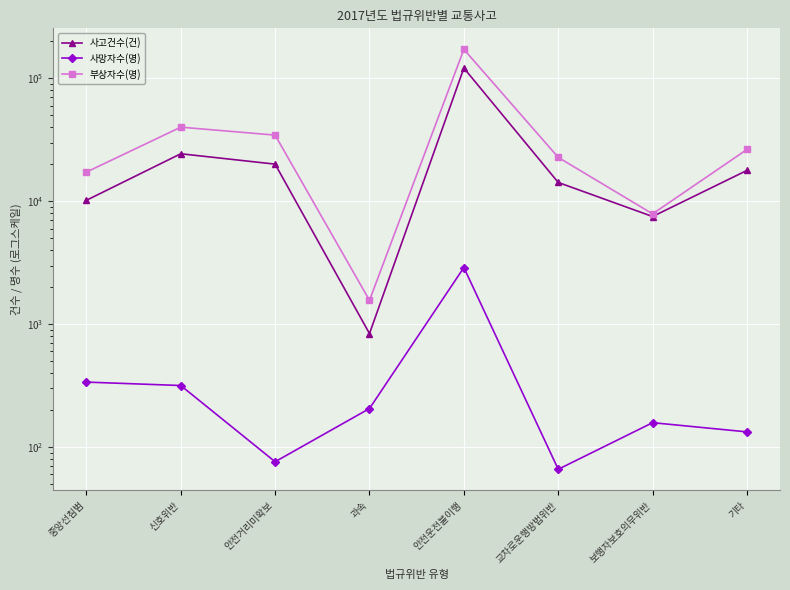

Where does the 부상자수(명) series first go above 26400?

신호위반